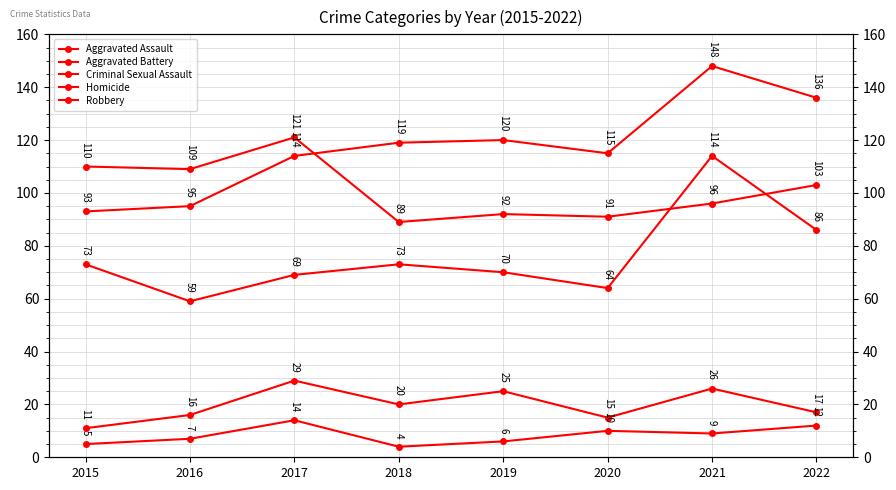

Between 2019 and 2021, which series saw the biggest shift?

Aggravated Assault